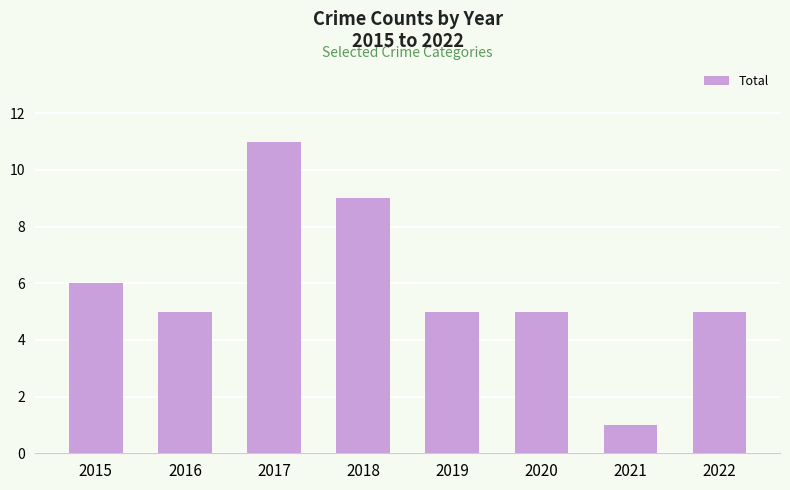

True or false: the data shows 3 at 2016.

False